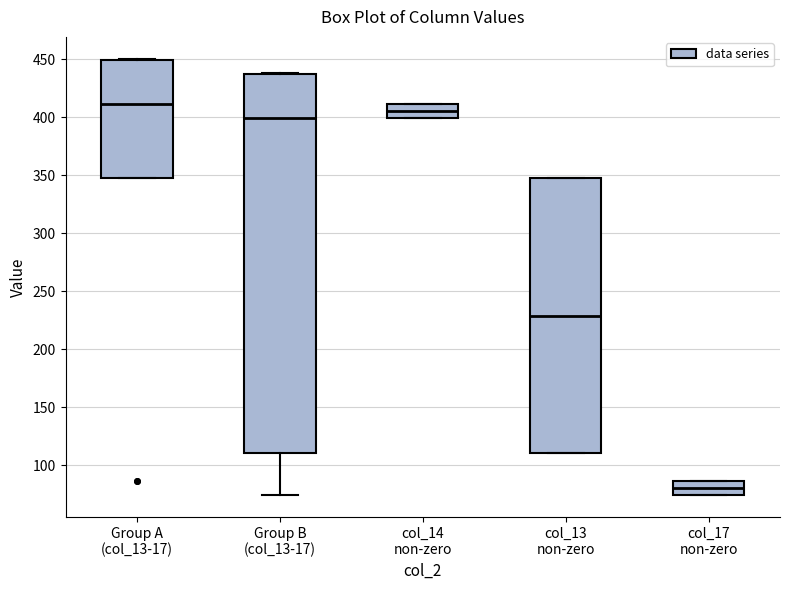

Which box is the tallest, from its lower edge to its upper edge?

Group B (col_13-17)